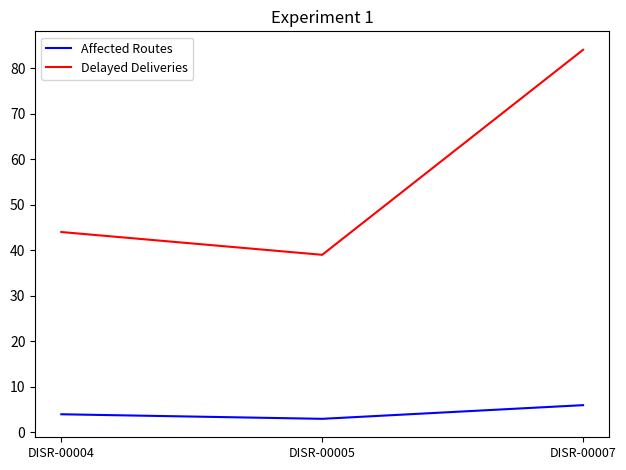

At which category does the chart reach its peak across all series?

DISR-00007